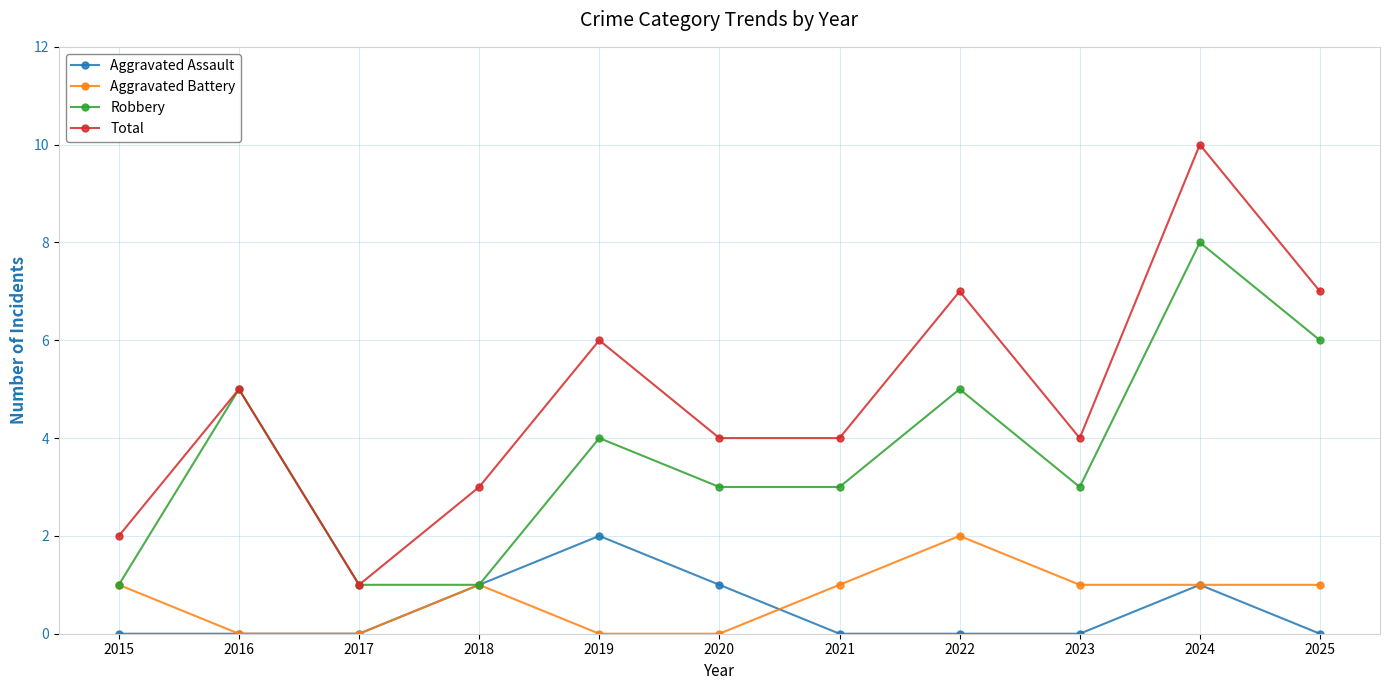

At which label does Robbery first exceed 3?

2016